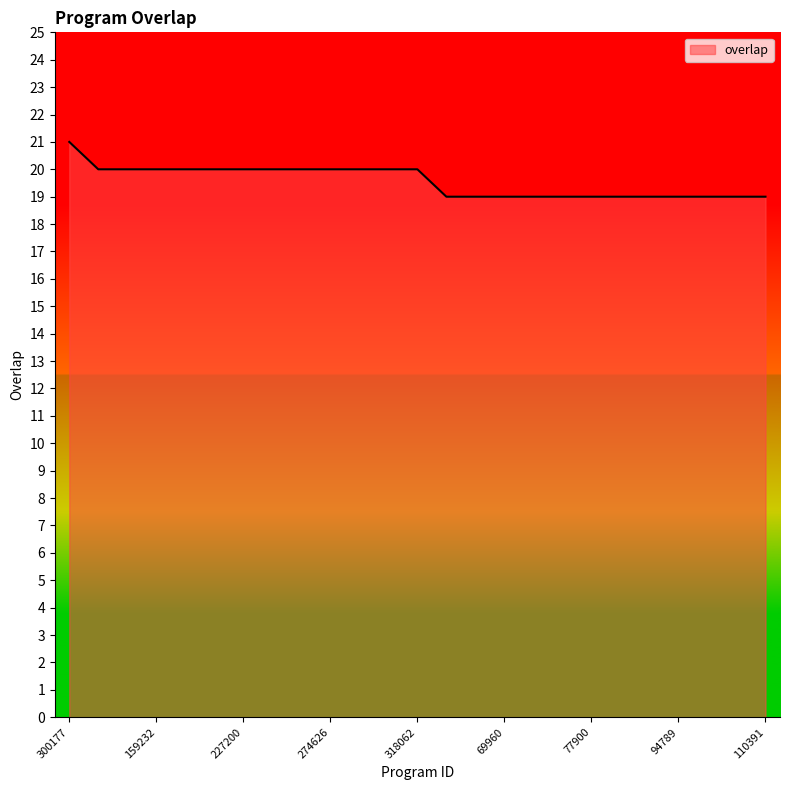

Does the chart display data point markers on the line(s)?

No